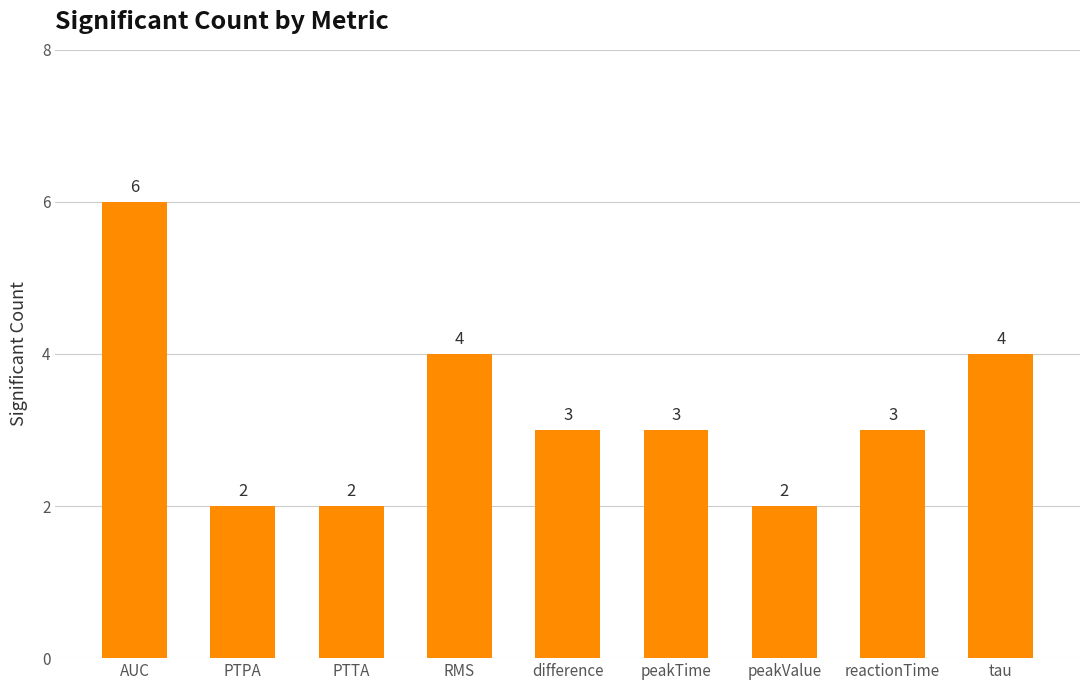

What is the maximum value shown in the chart?

6